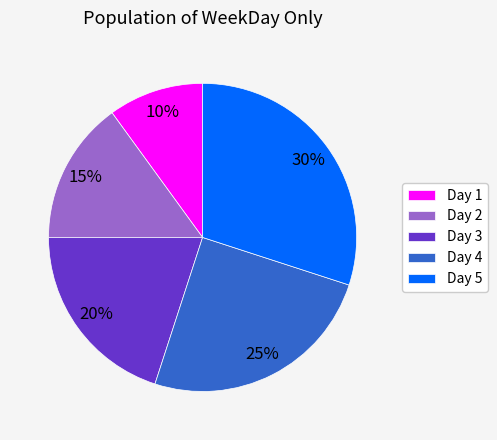

Between Day 2 and Day 3, which is larger?

Day 3